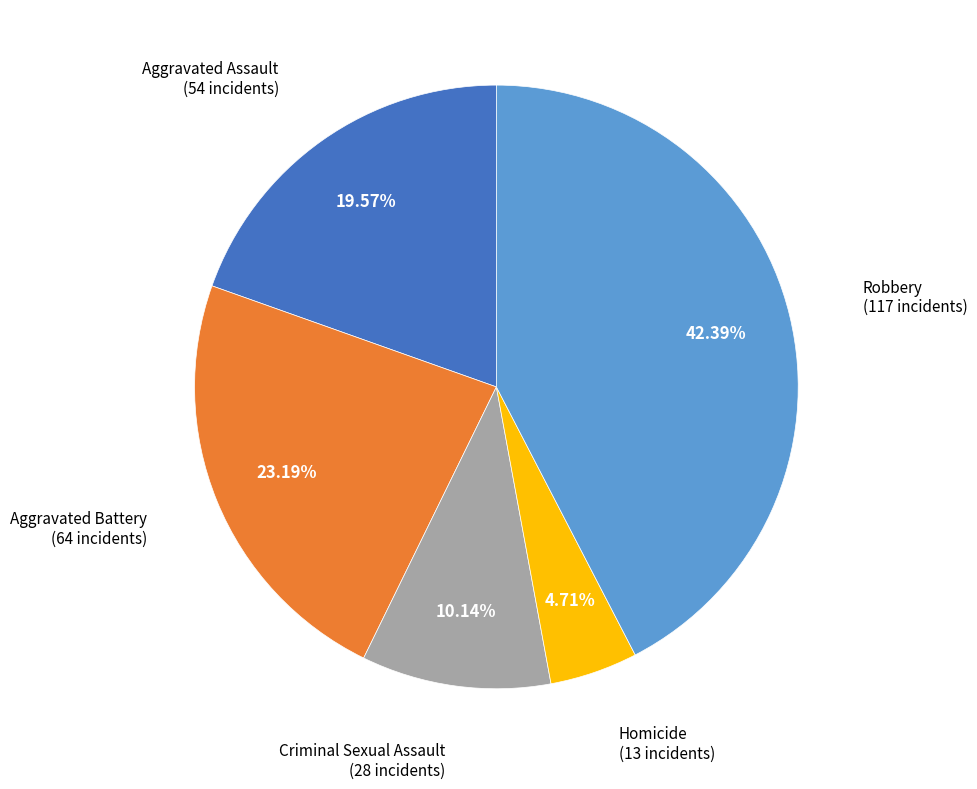

What percentage is the Aggravated Battery slice, to the nearest percent?

23%